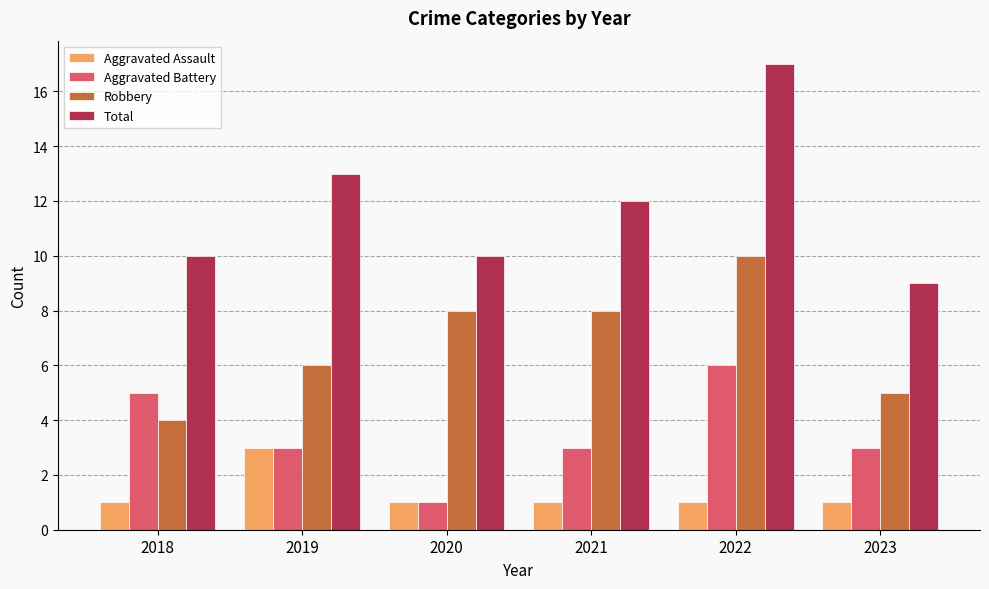

Reading left to right, what are all the values shown in this chart?

Aggravated Assault: 2018=1	2019=3	2020=1	2021=1	2022=1	2023=1
Aggravated Battery: 2018=5	2019=3	2020=1	2021=3	2022=6	2023=3
Robbery: 2018=4	2019=6	2020=8	2021=8	2022=10	2023=5
Total: 2018=10	2019=13	2020=10	2021=12	2022=17	2023=9